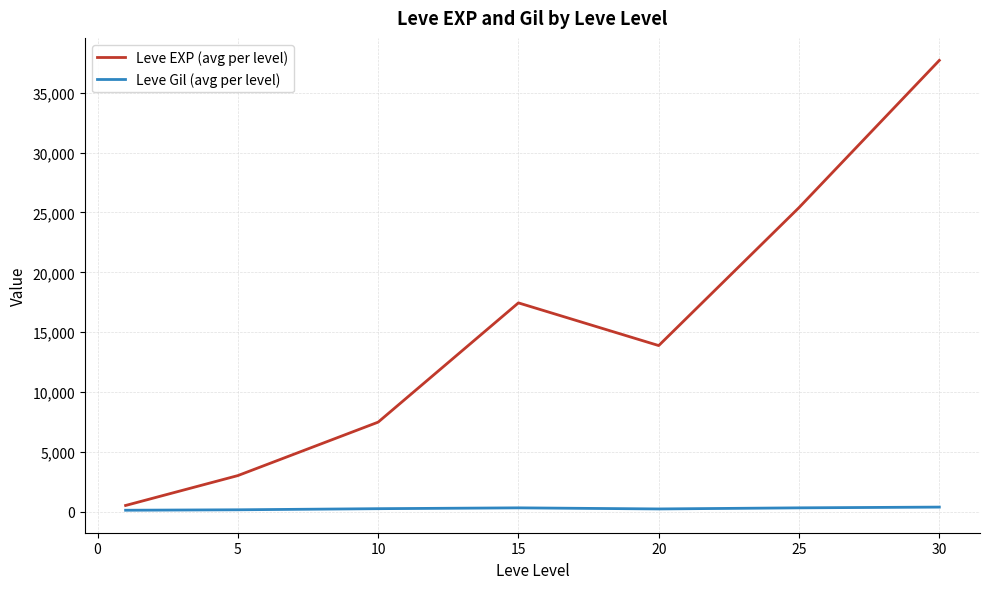

What is the maximum value shown in the chart?

37715.0